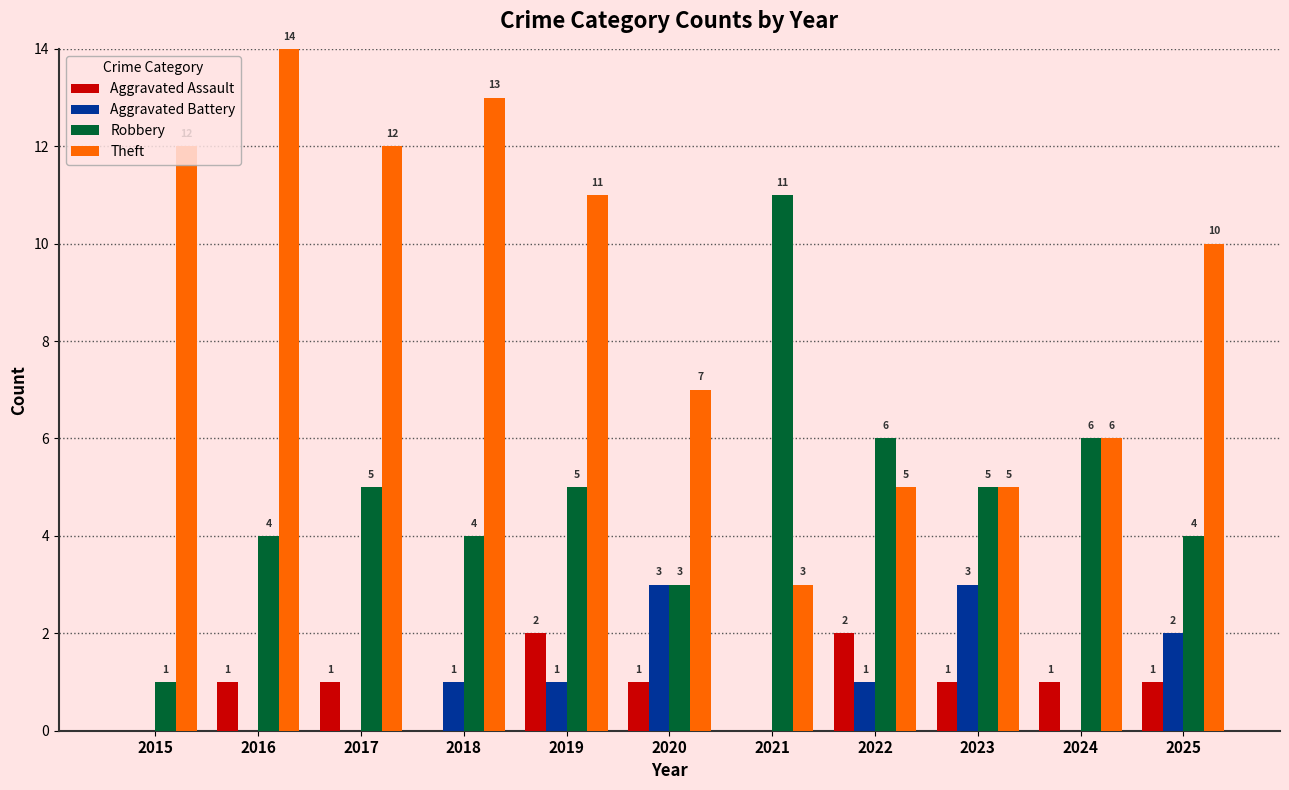

What are all the series names shown in the legend?

Aggravated Assault, Aggravated Battery, Robbery, Theft